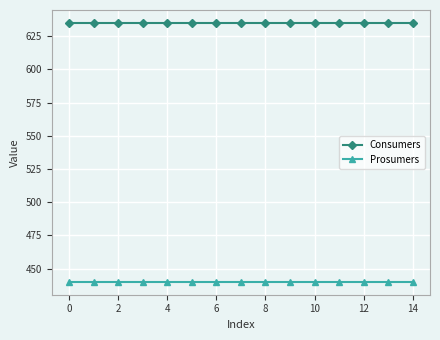

True or false: Consumers and Prosumers intersect in this chart.

False